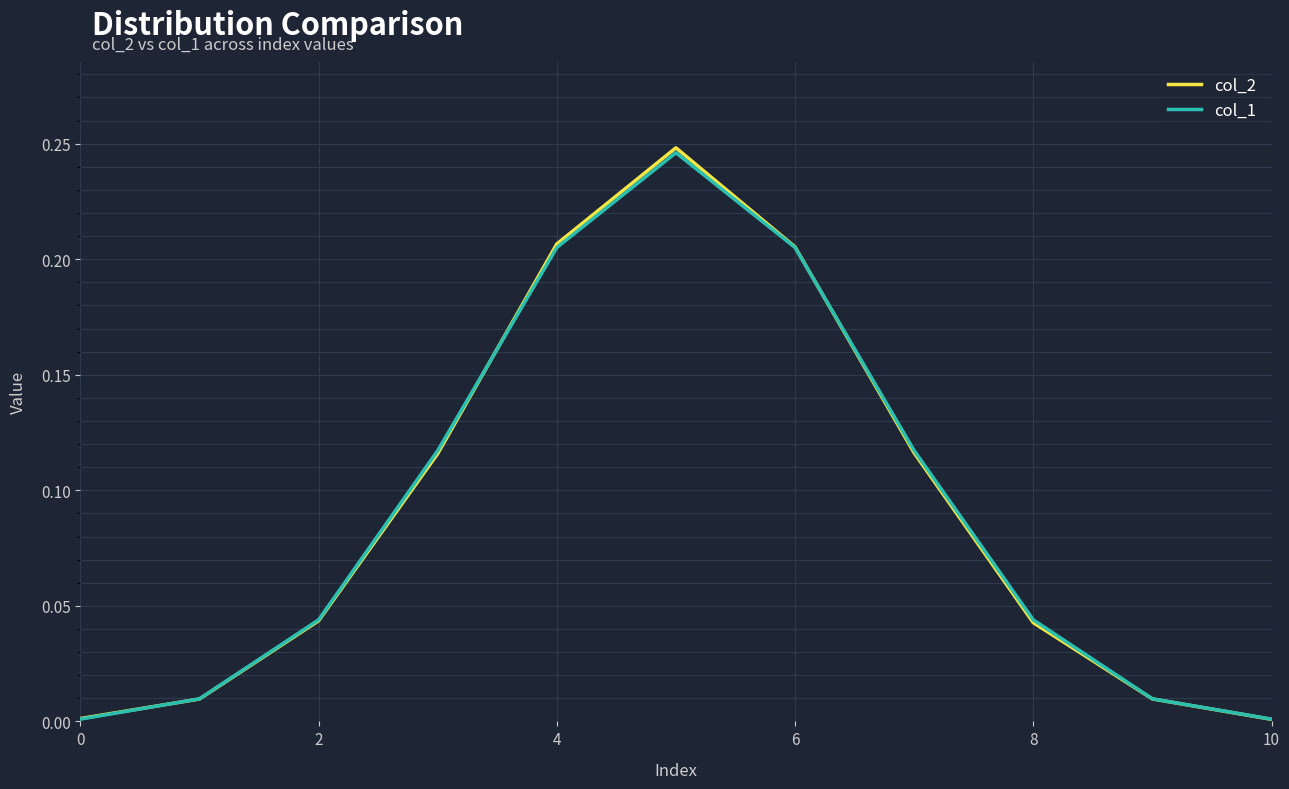

How many lines are shown in the chart?

2